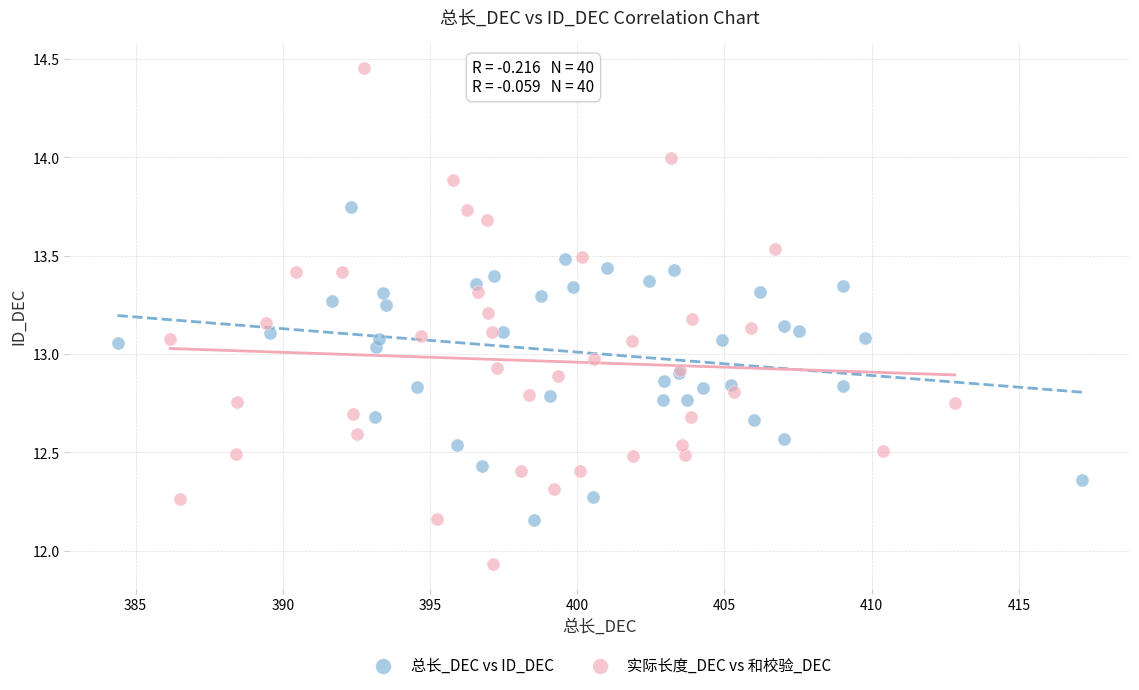

Which series contains the highest Y value?

实际长度_DEC vs 和校验_DEC